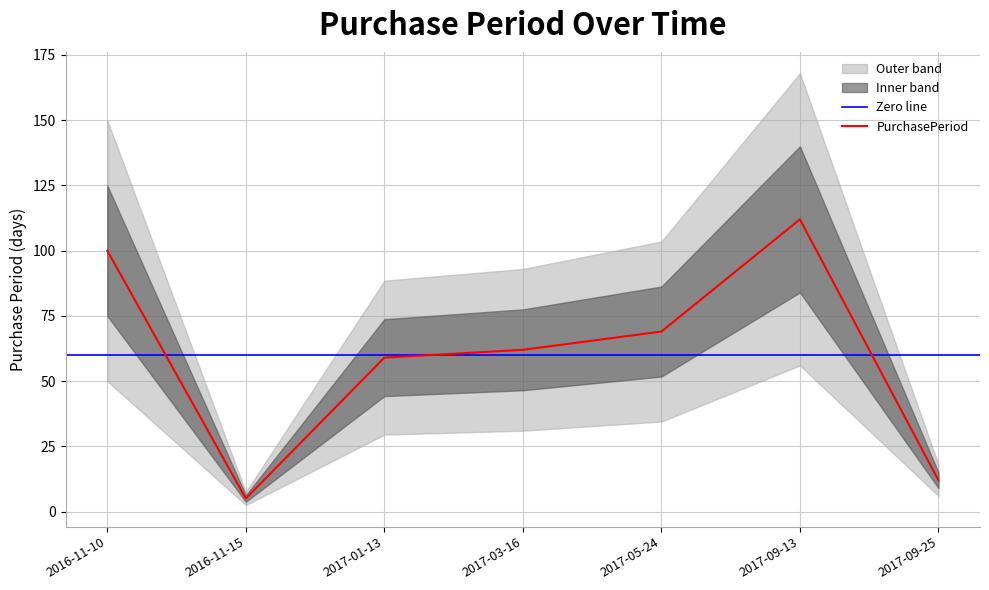

Is this an area chart (filled region under the line)?

No